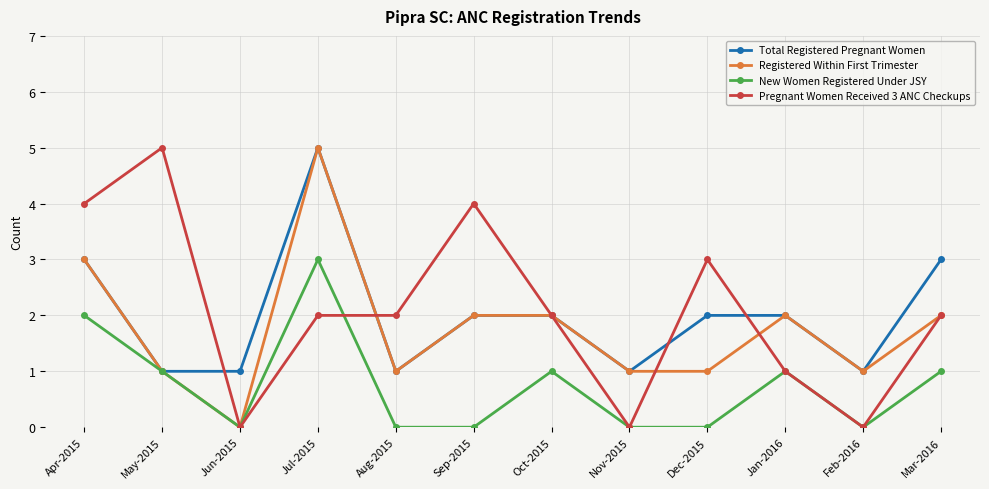

True or false: Pregnant Women Received 3 ANC Checkups has more than 1 points higher than both neighbors.

True